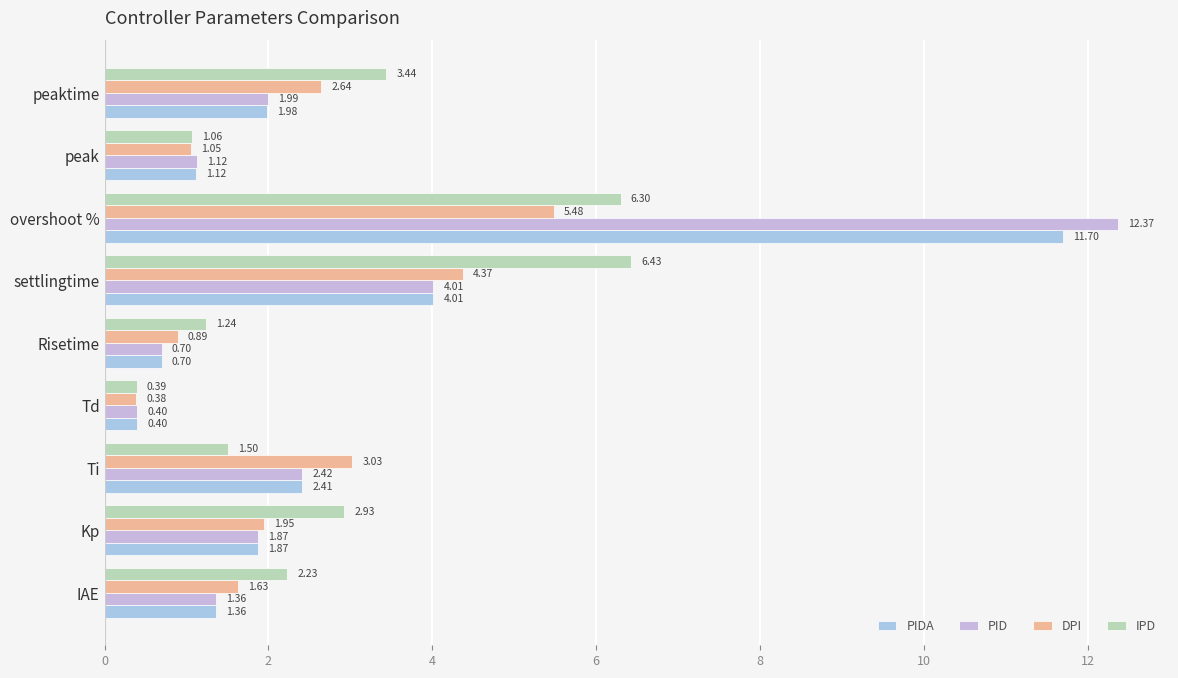

What are all the series names shown in the legend?

PIDA, PID, DPI, IPD